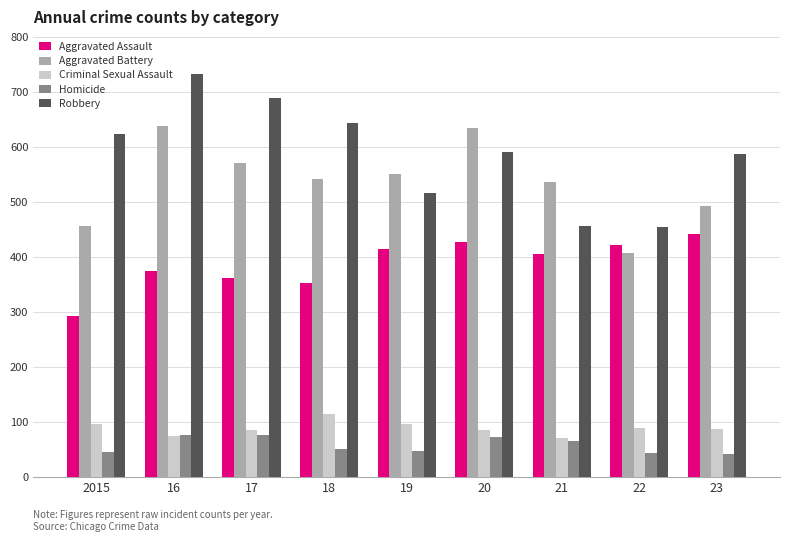

What is the highest value of the Homicide series?

77